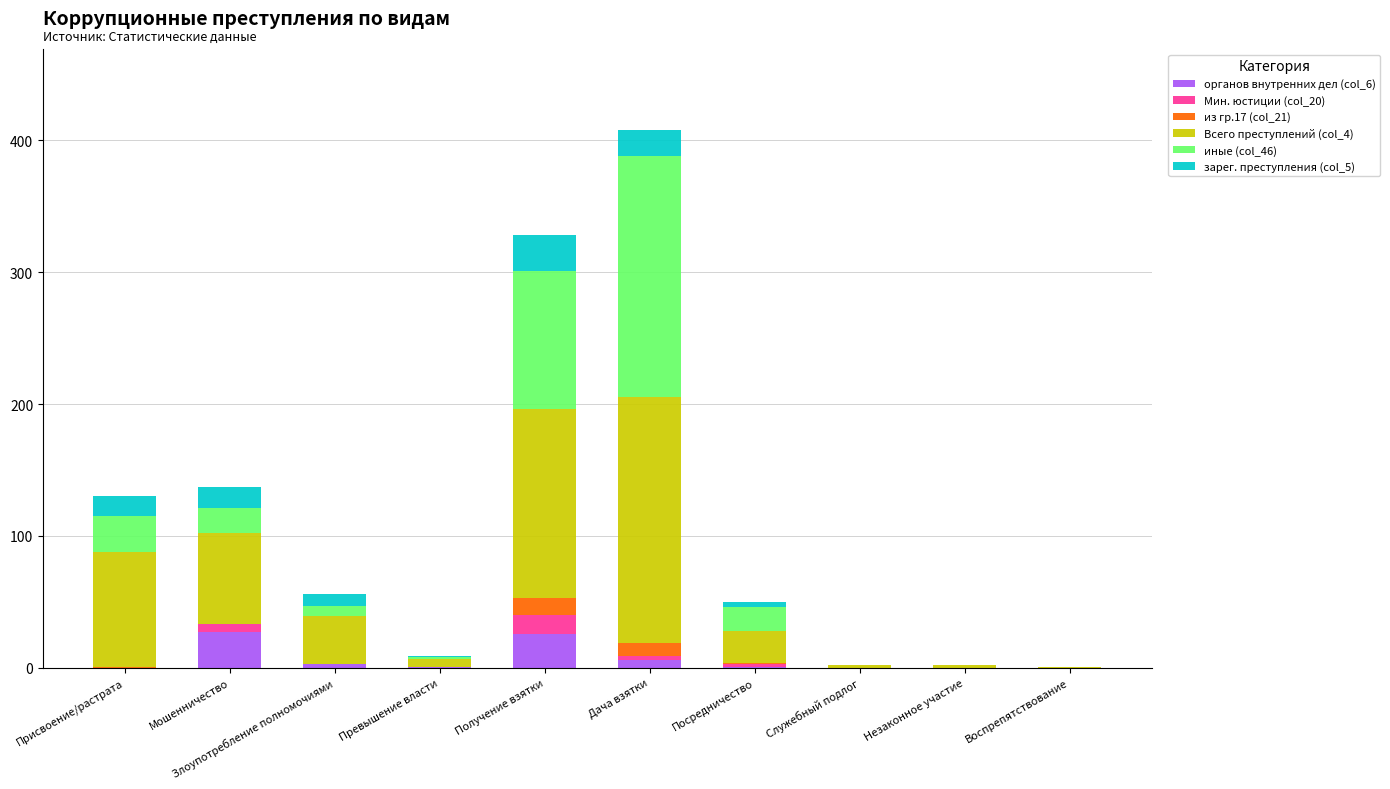

At which category is the sum across all series the highest?

Дача взятки